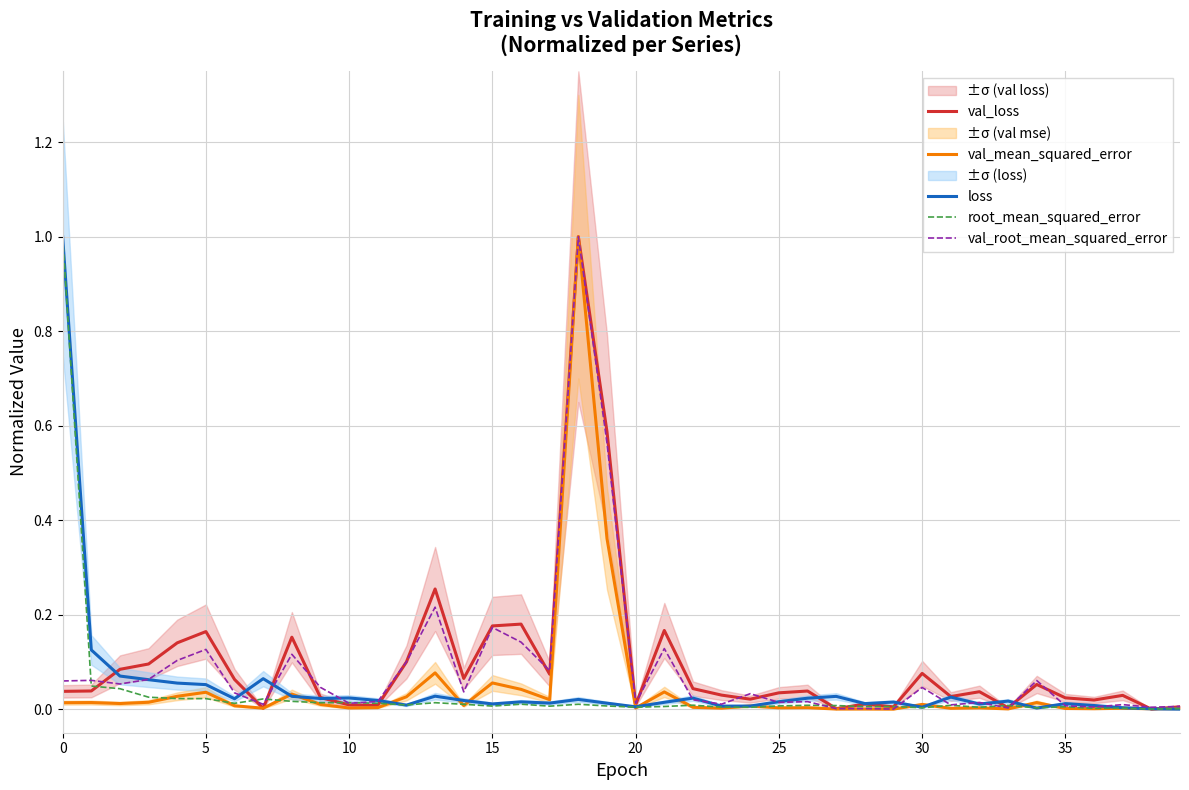

The value of loss at 18 is 0.0. True or false?

True